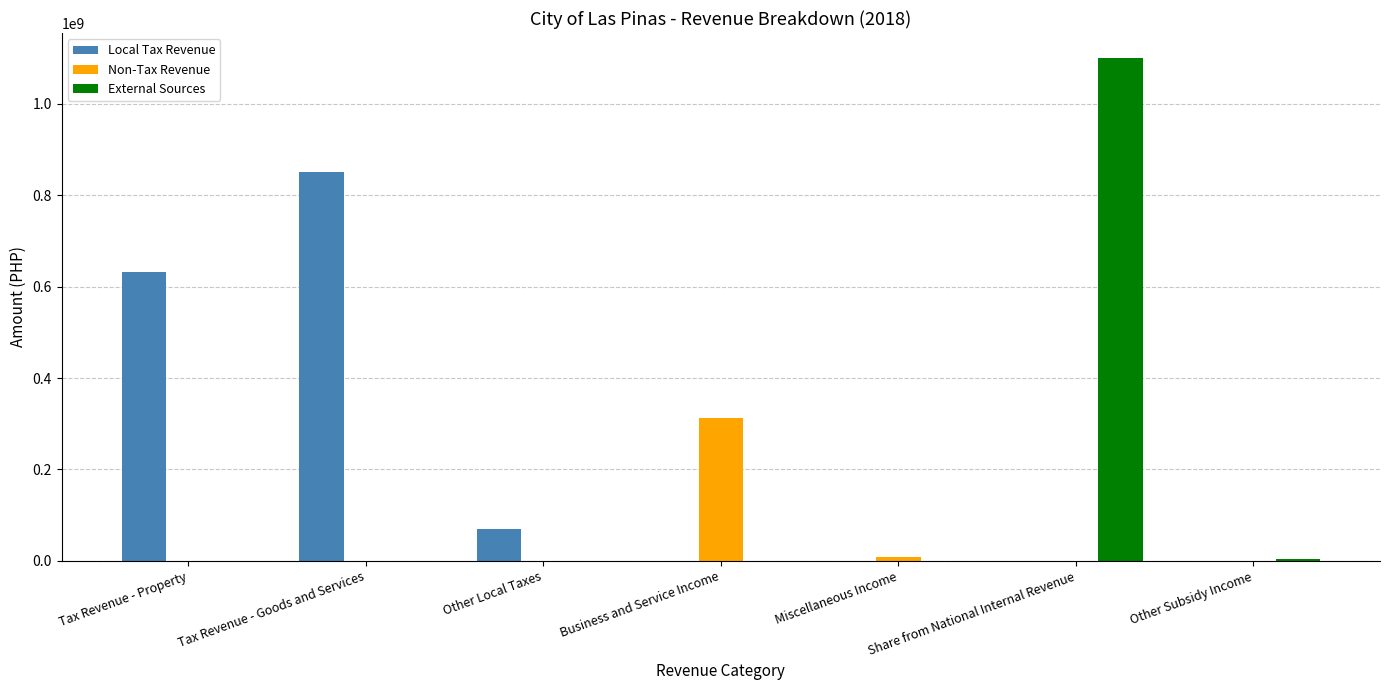

Which series changed the most between Other Local Taxes and Share from National Internal Revenue?

External Sources